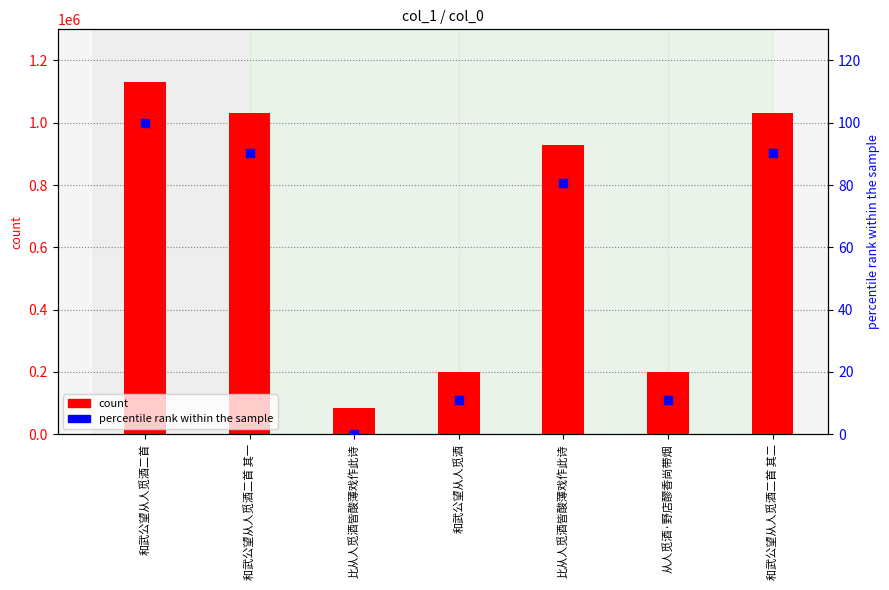

Which series contains the highest Y value?

col_0